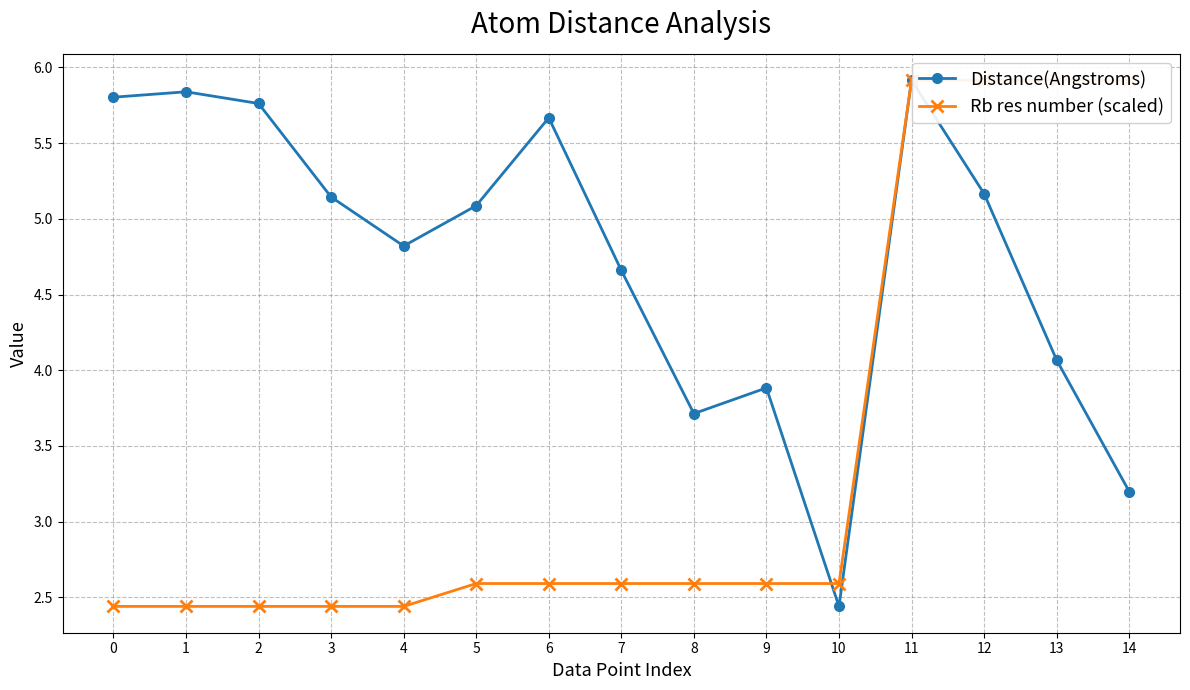

What is the sum of the Distance(Angstroms) values at 12 and 5?

10.3